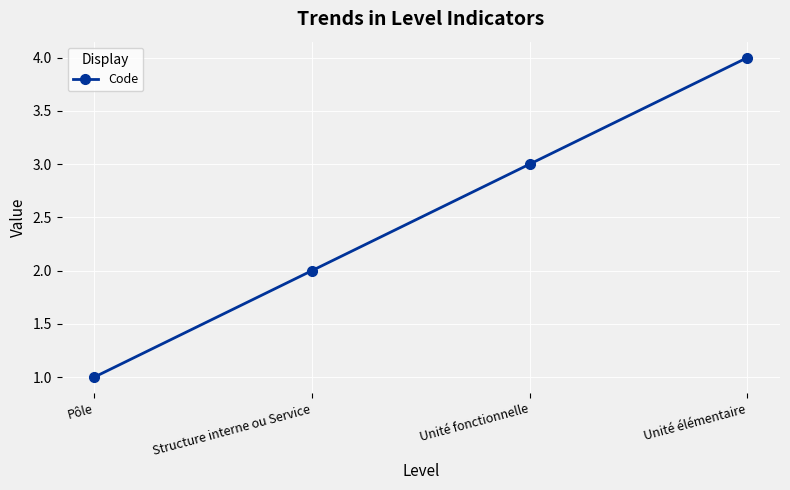

The chart shows a value of 1 at Structure interne ou Service. True or false?

False